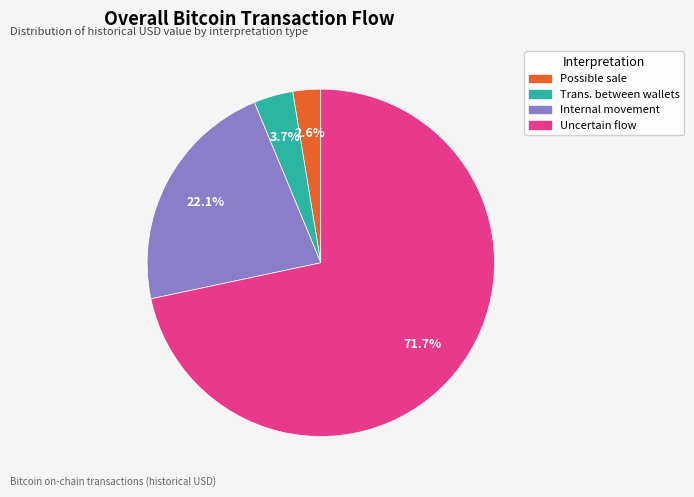

Is there a majority slice in this chart?

Yes